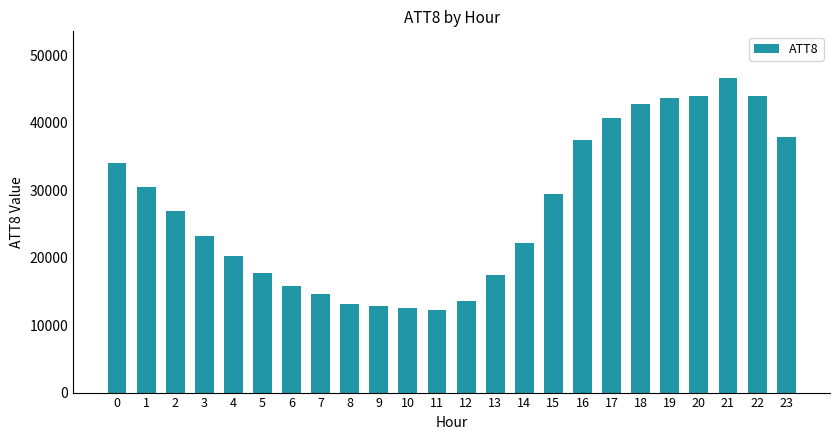

What is the value of the 16th bar from the left?

29400